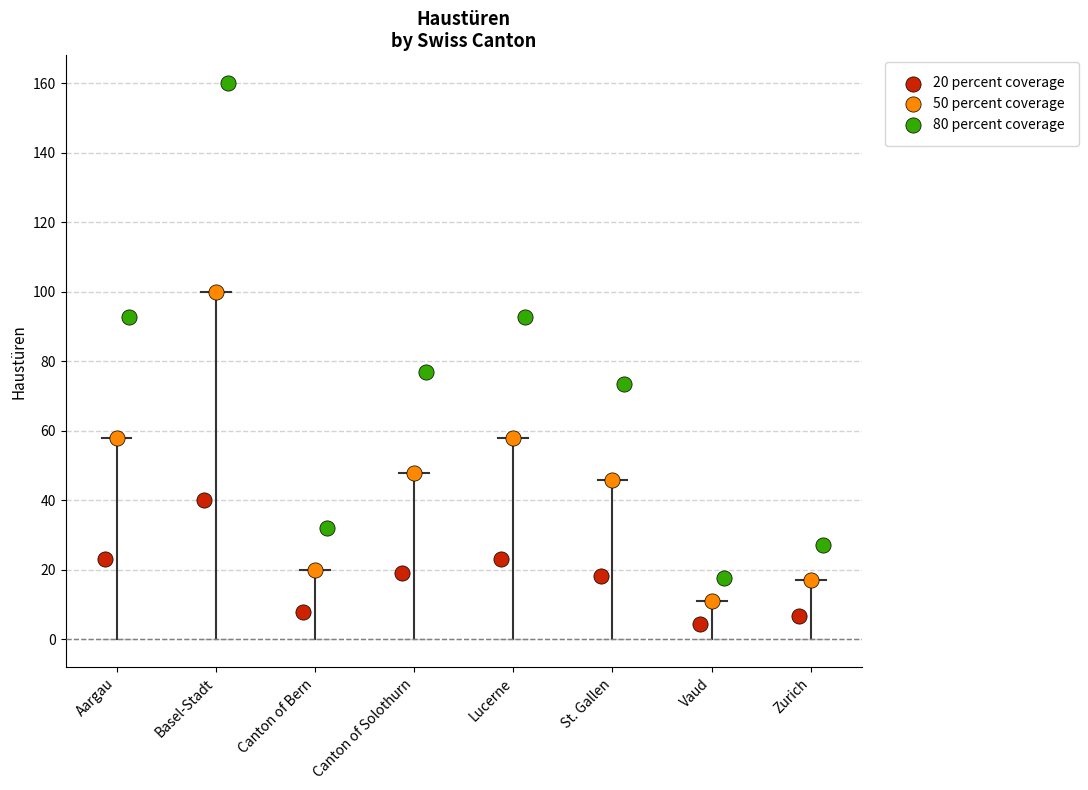

Which series contains the highest Y value?

80 percent coverage